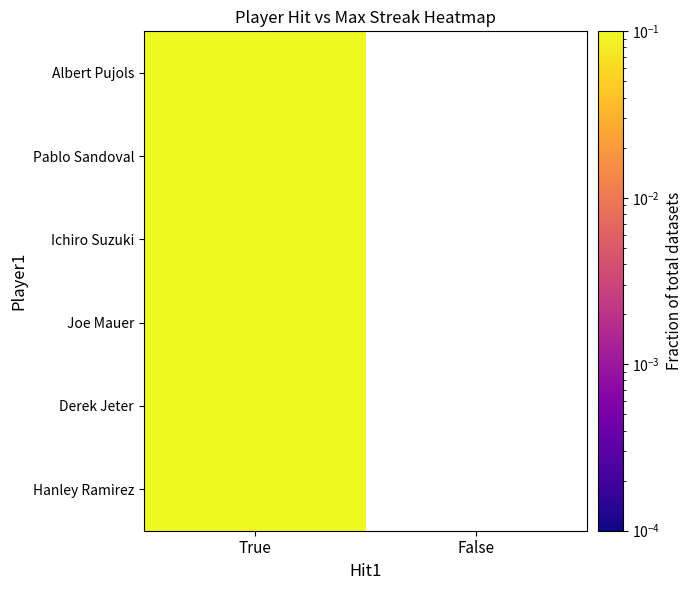

Is it true that Joe Mauer equals 0.1 at True?

True